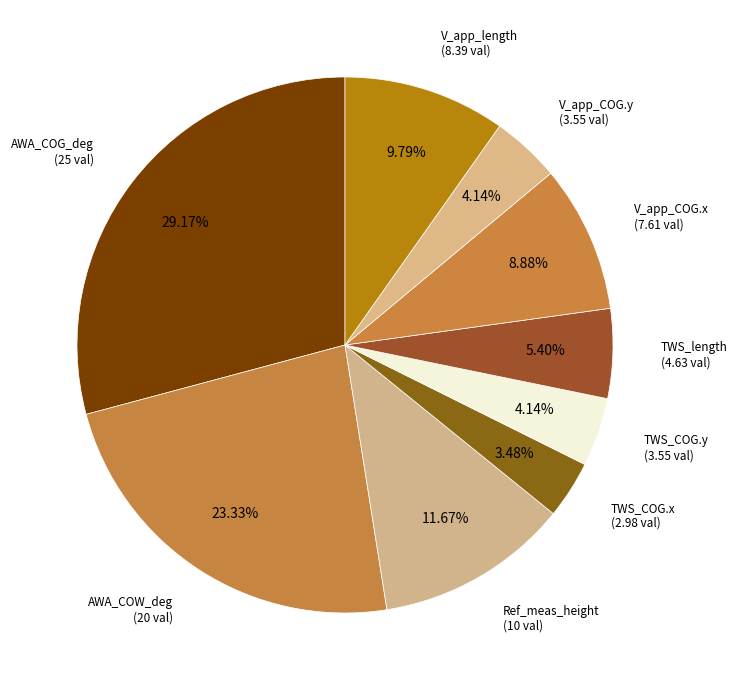

Count the number of slices in the pie.

9